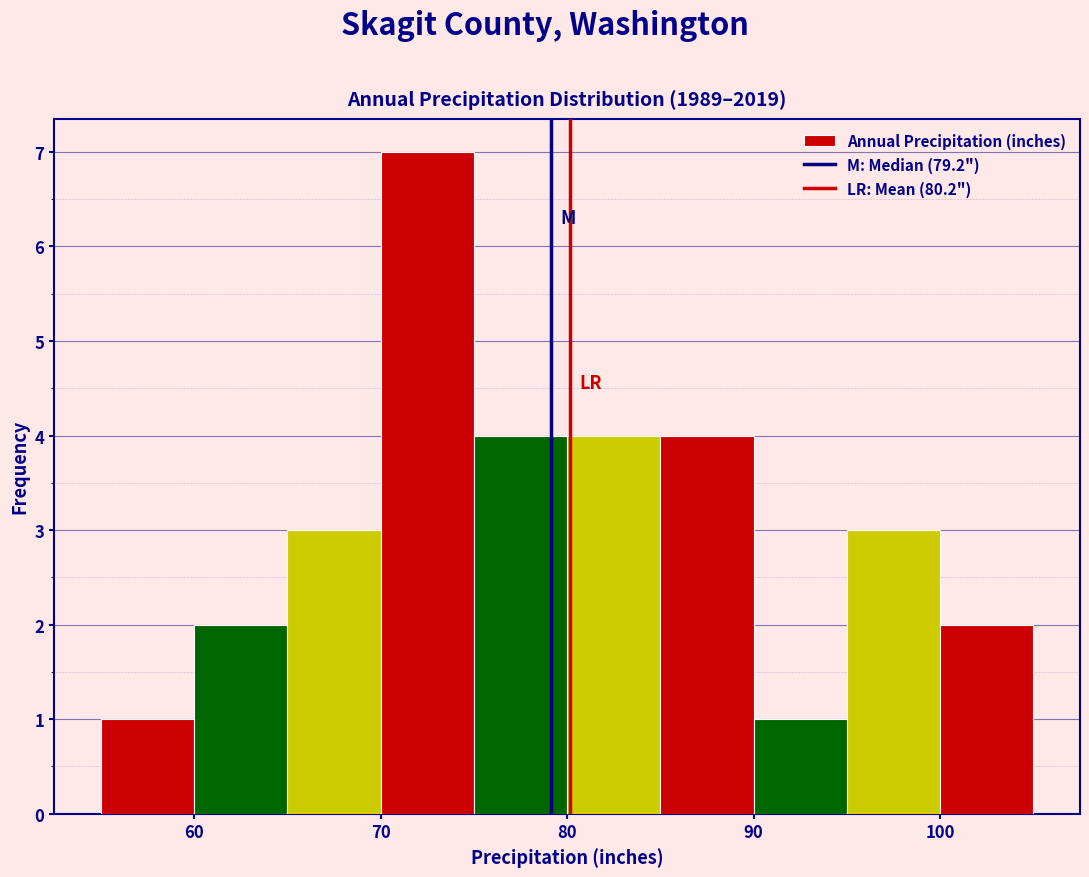

How tall is the bar that spans 90 to 95 on the x-axis? The values are not printed on the chart, so give them approximately, as read against the axis.

1